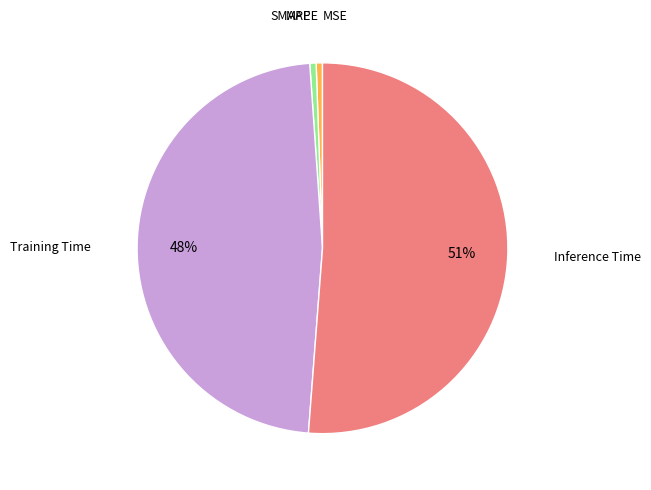

To the nearest percent, what is the average slice percentage?

20%